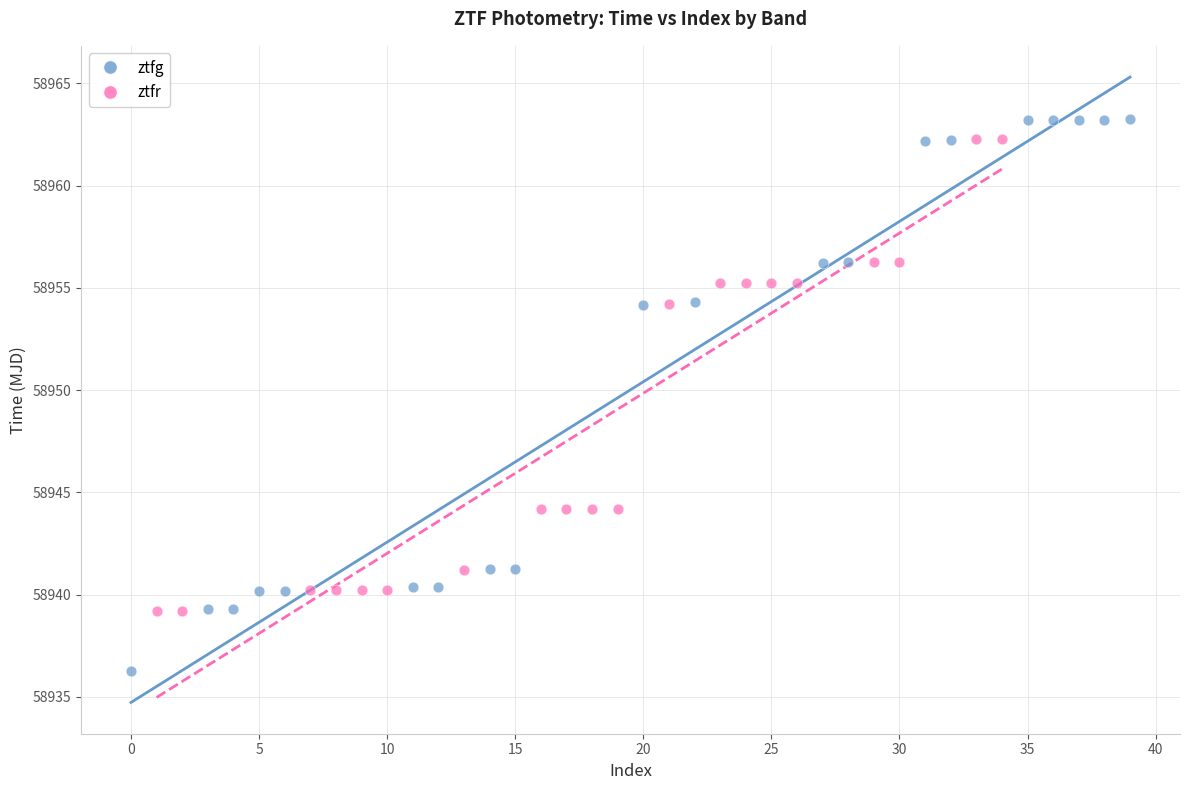

Which series reaches the minimum Y coordinate?

ztfg